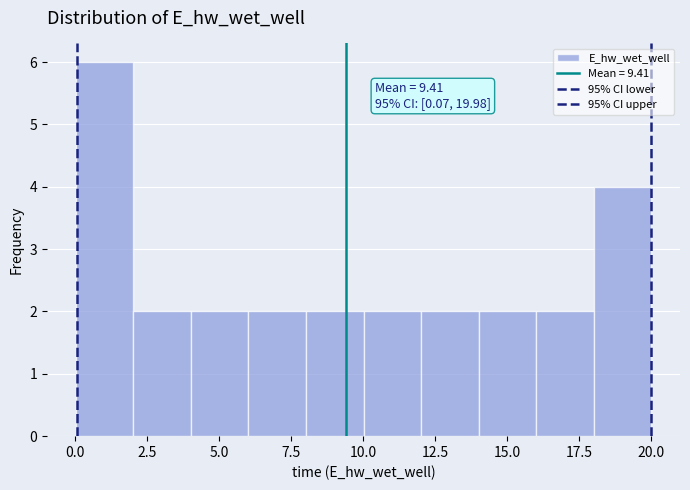

Around what value on the x-axis is the tallest bar? Give the approximate position of its centre, as read against the axis.

1.0